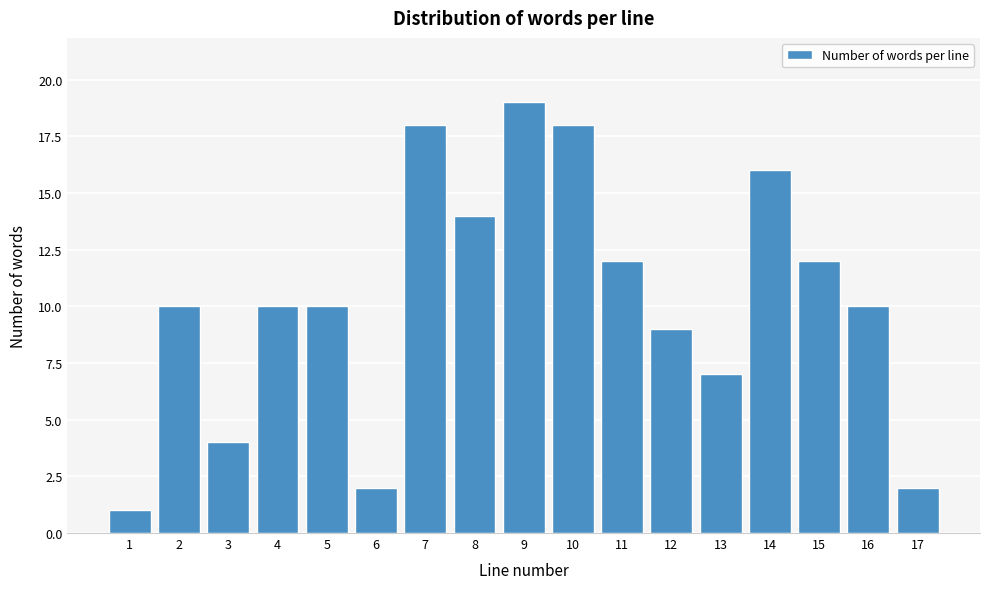

Reading left to right, extract all data points from this chart.

1=1	2=10	3=4	4=10	5=10	6=2	7=18	8=14	9=19	10=18	11=12	12=9	13=7	14=16	15=12	16=10	17=2